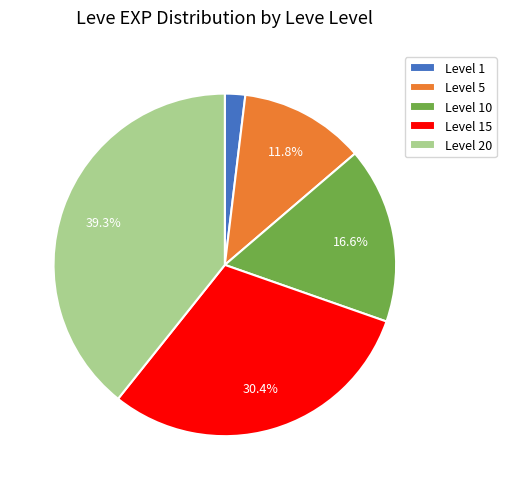

What is the ratio of the value at Level 10 to the value at Level 5?

1.4